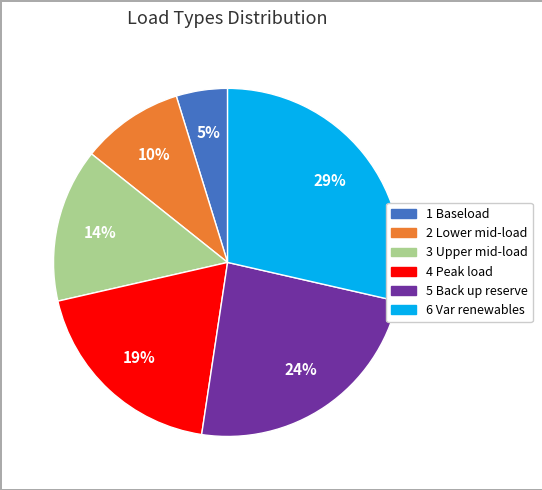

Rank the categories by value from lowest to highest.

1 Baseload, 2 Lower mid-load, 3 Upper mid-load, 4 Peak load, 5 Back up reserve, 6 Var renewables